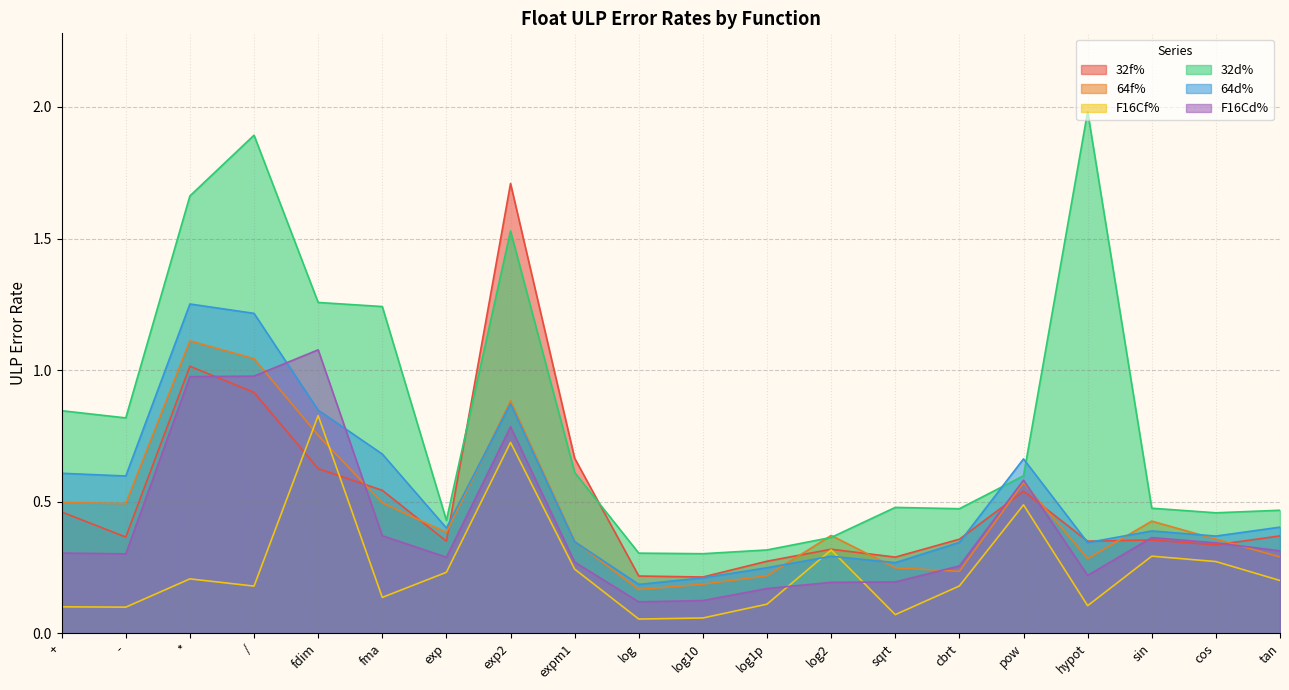

What is the average value of the 64d% series?

0.5